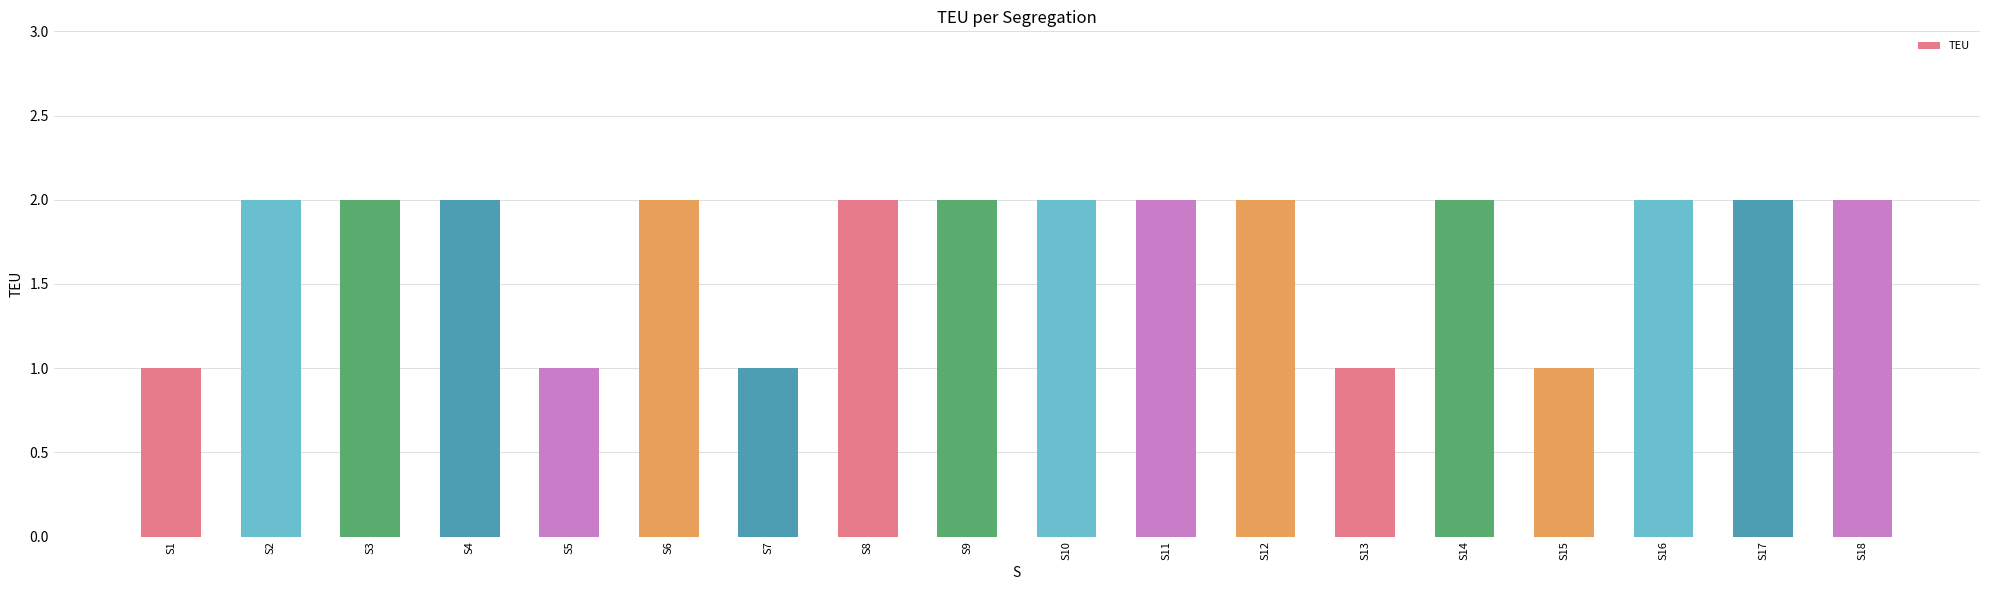

How many values are between 1 and 2?

18